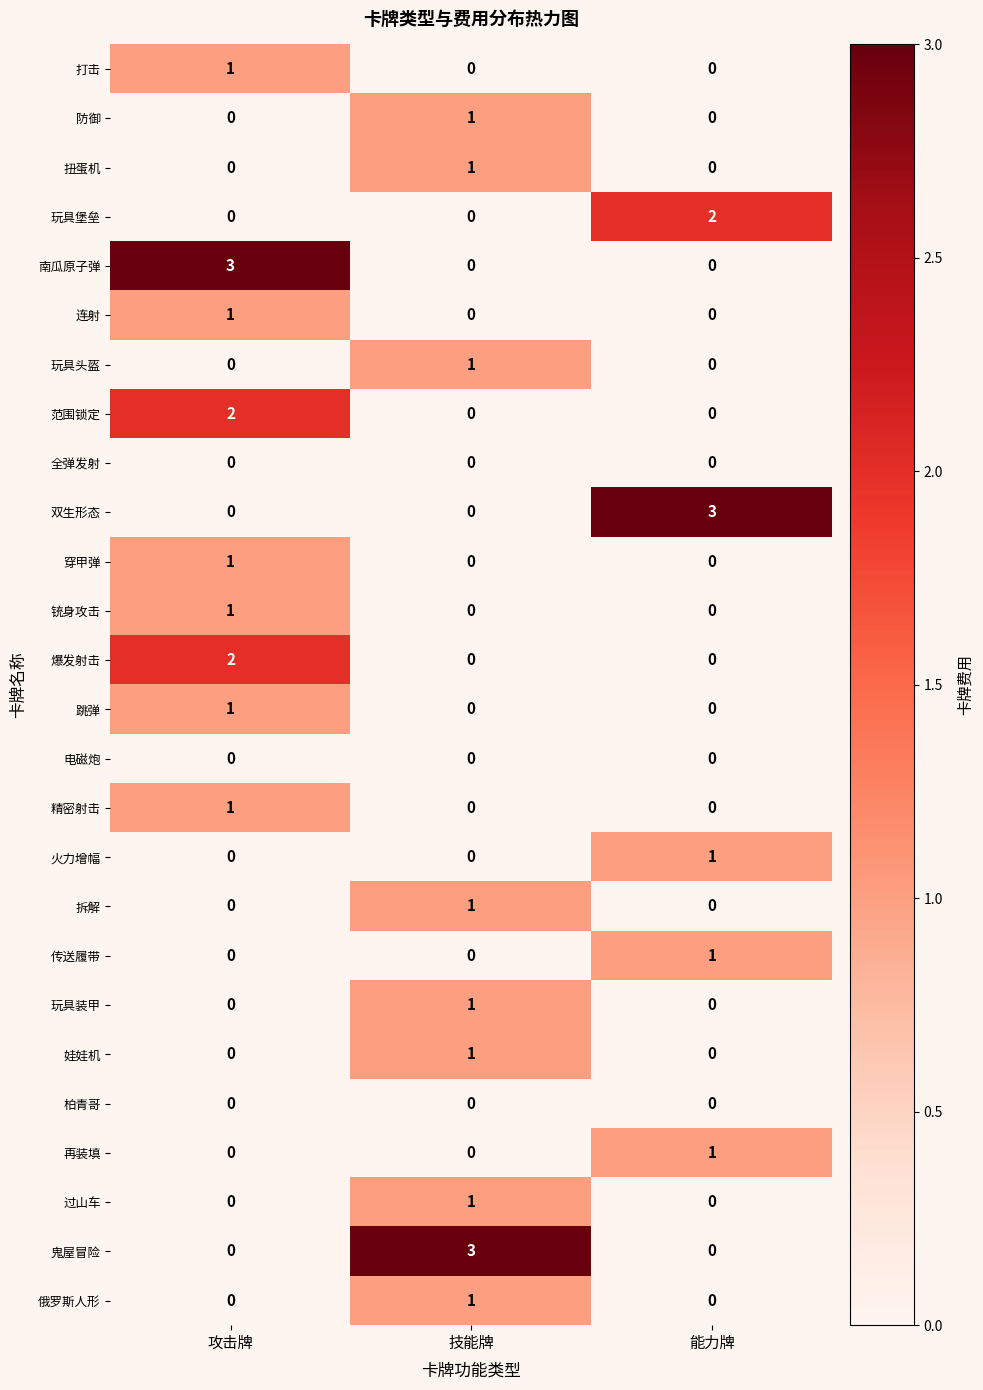

How many 跳弹 values are between 0 and 1?

3